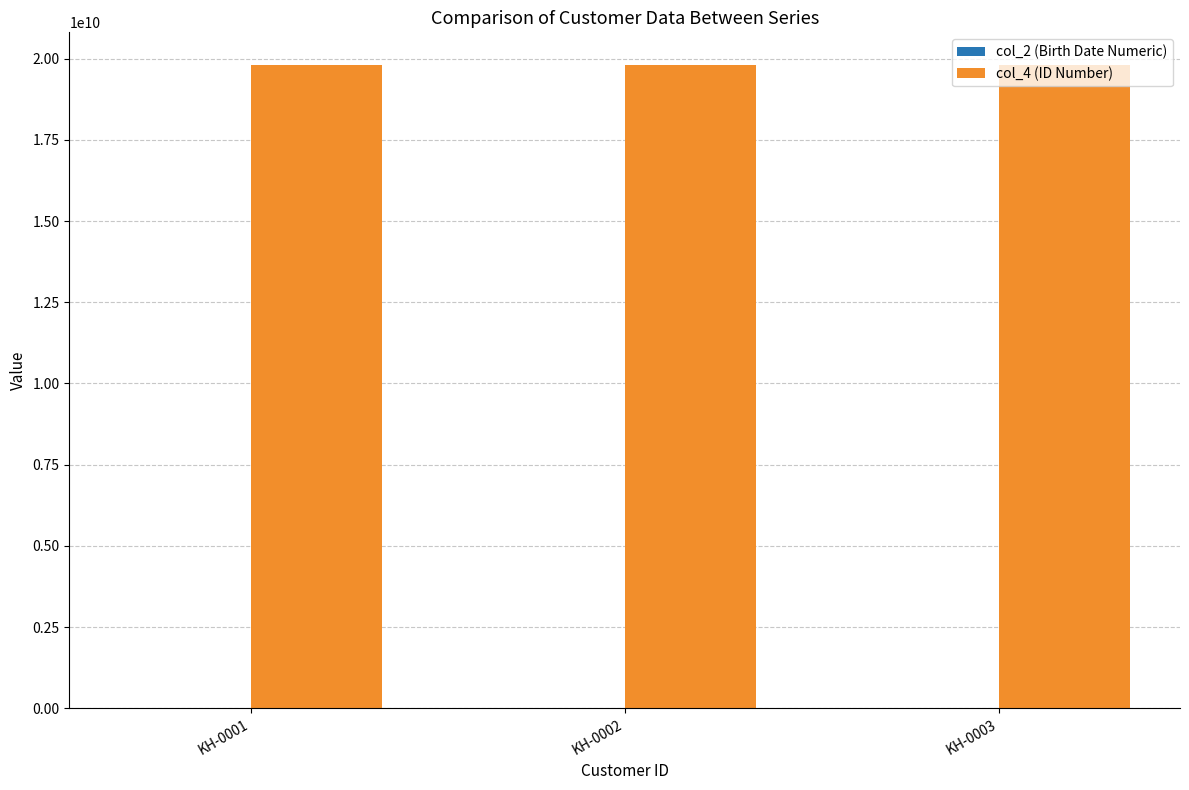

What is the greatest value displayed?

19823108310